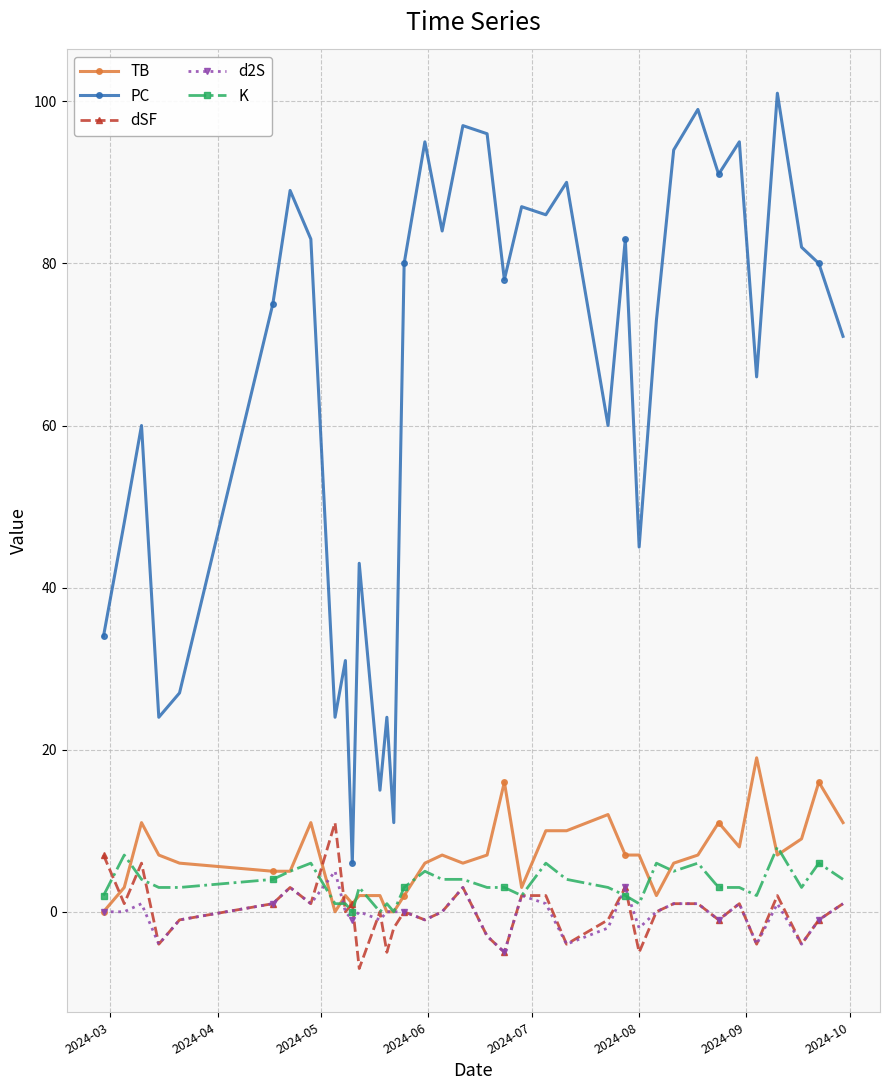

Which series has the largest total across all categories?

PC